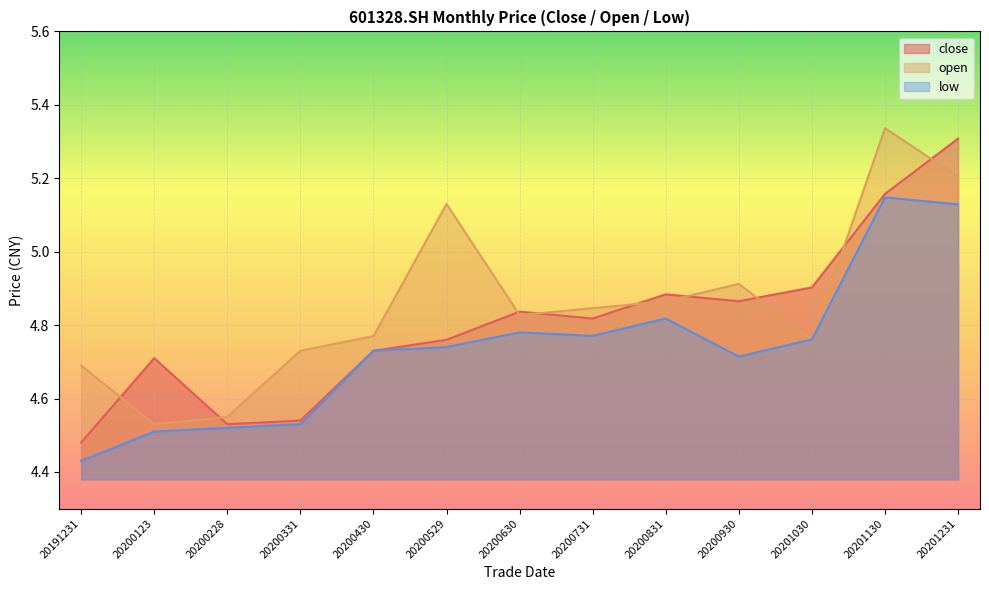

The close series shows 2.7 at 20200529. True or false?

False